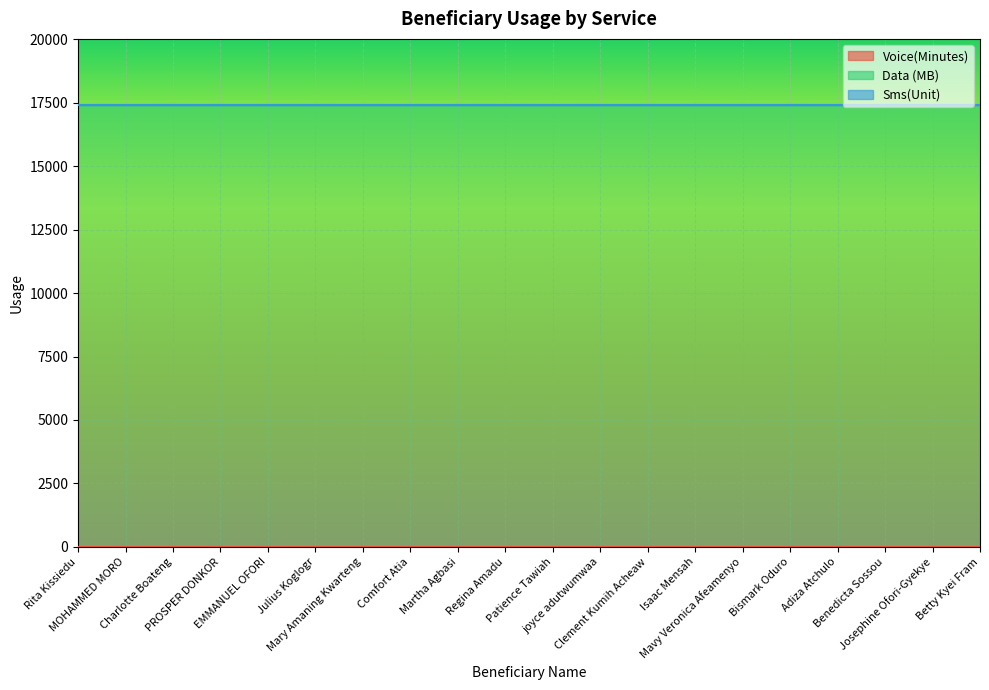

Which category has the lowest value in the Sms(Unit) series?

Rita Kissiedu